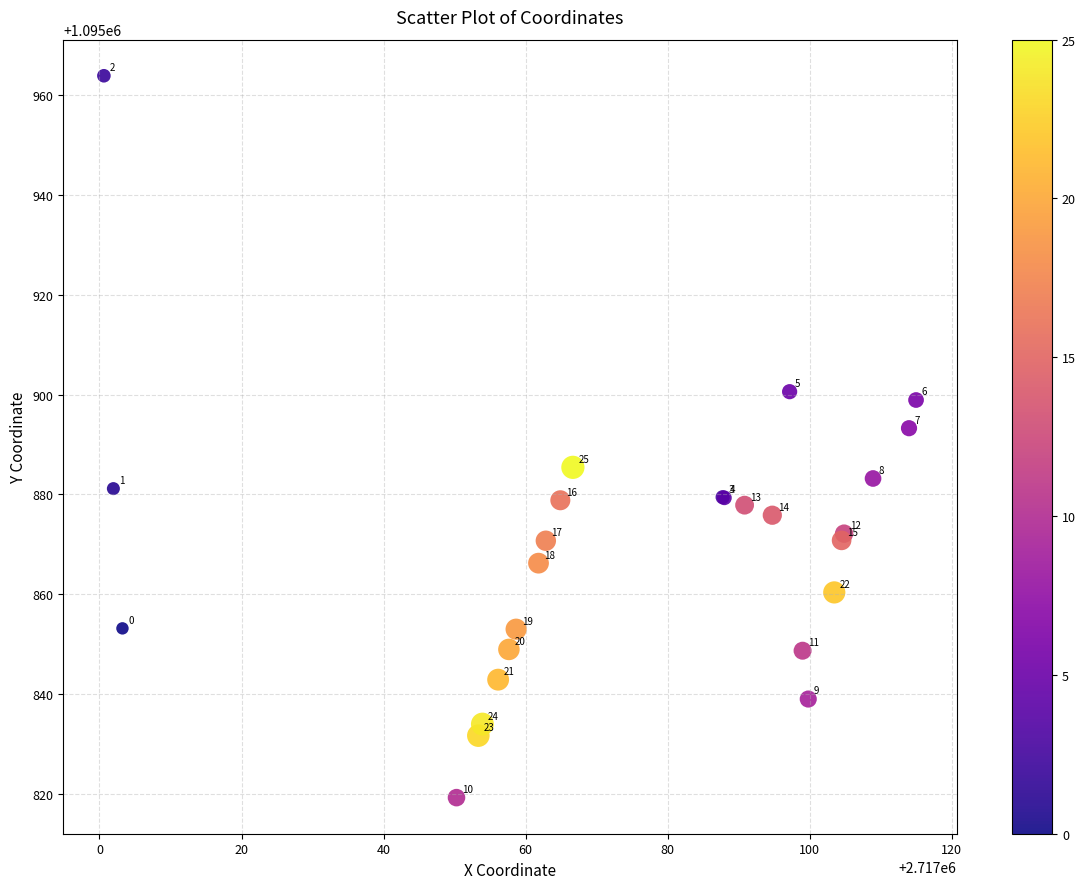

What Y value in the scatter plot is closest to 1095891?

1095893.3